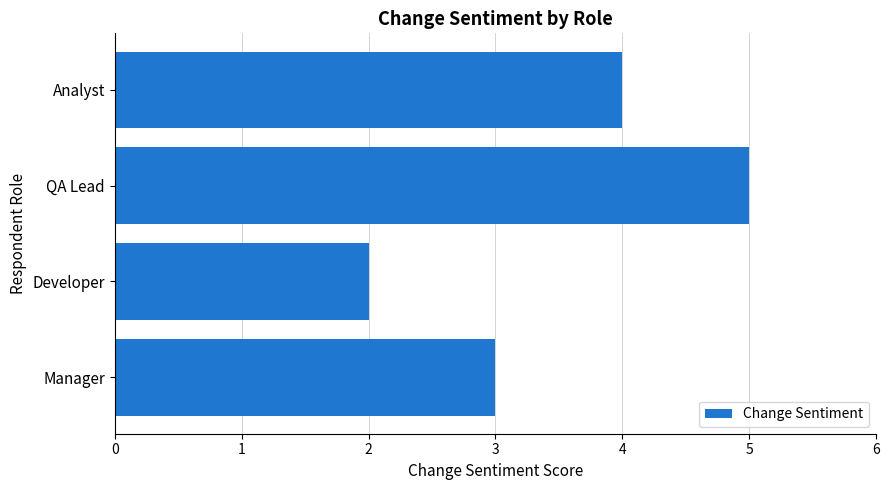

Count the number of categories in the chart.

4